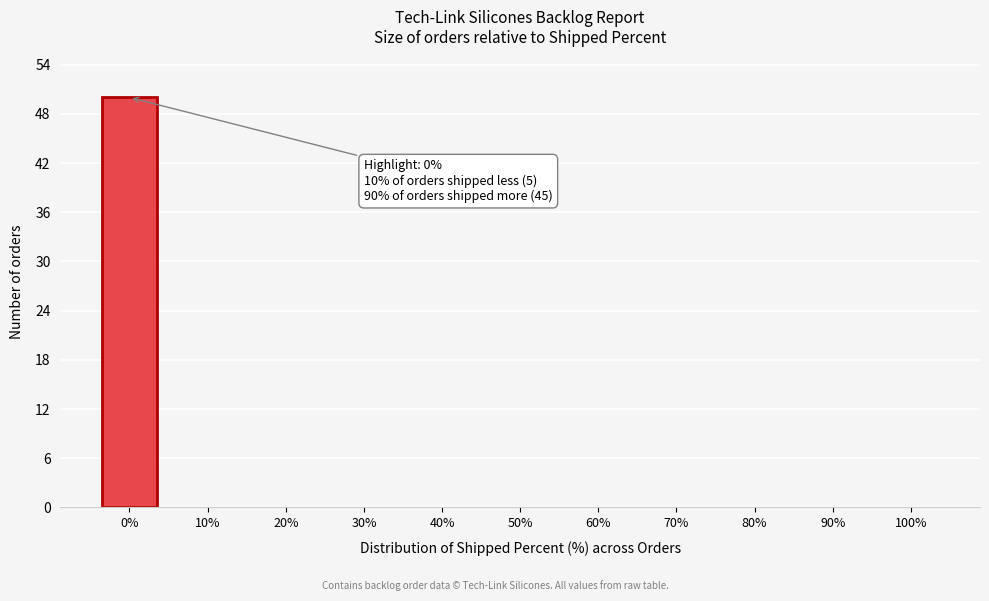

Reading right to left, list all the values displayed in this chart.

100%=0	90%=0	80%=0	70%=0	60%=0	50%=0	40%=0	30%=0	20%=0	10%=0	0%=50